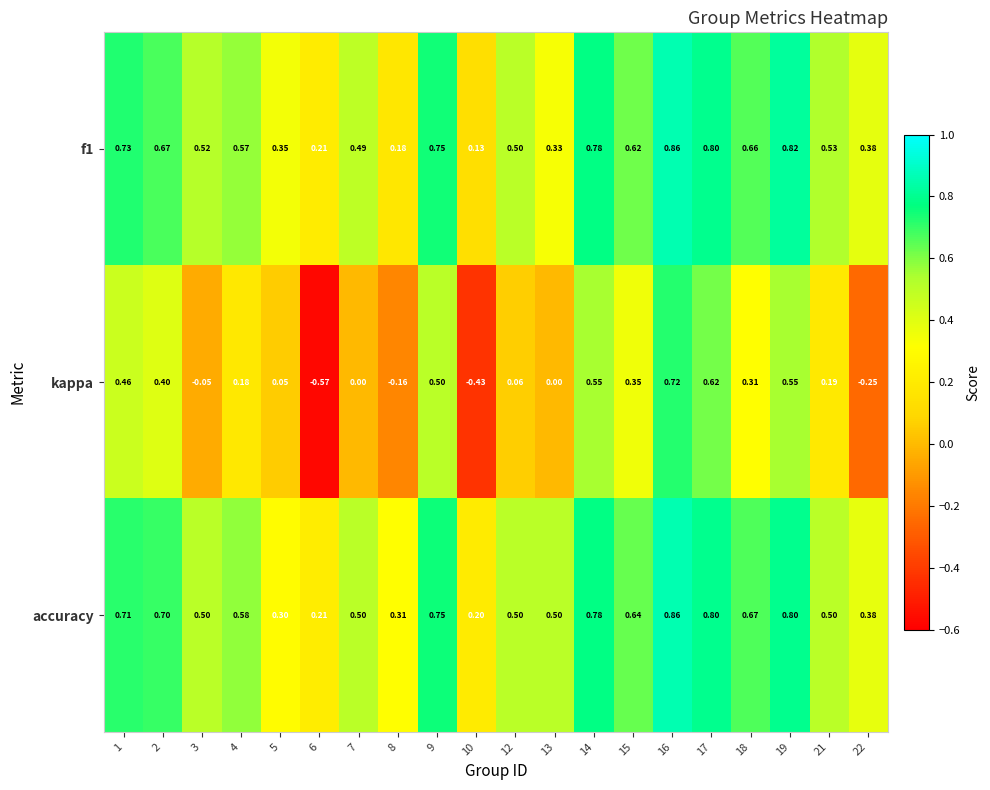

Which series has the largest range (max minus min)?

kappa